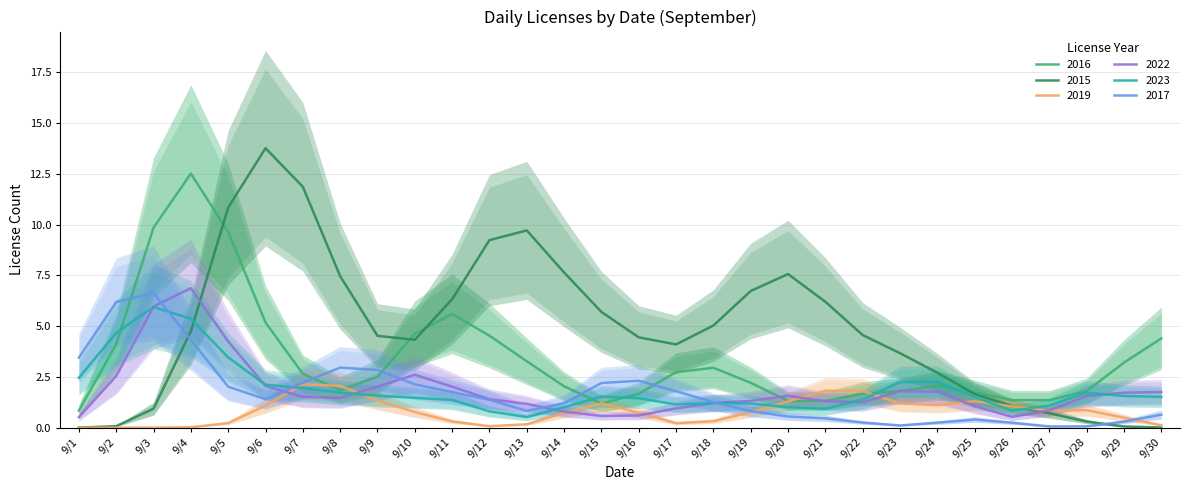

How many series are shown in this chart?

6